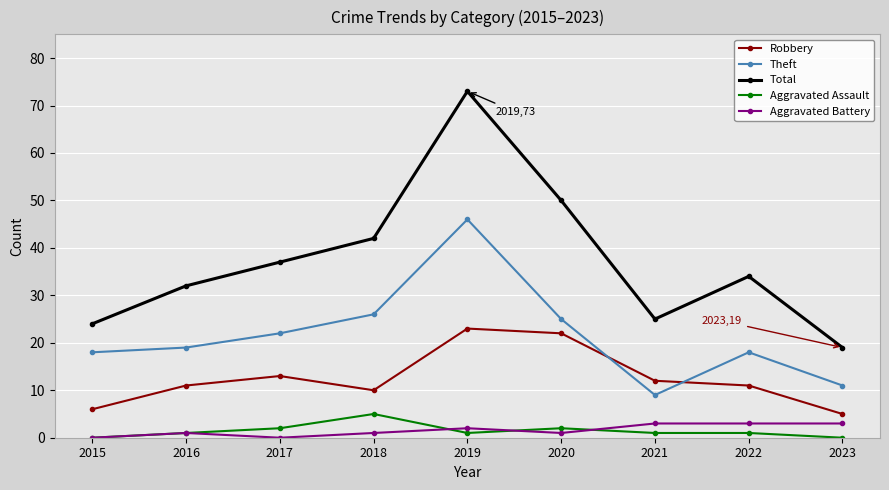

Is it true that Theft equals 22 at 2017?

True